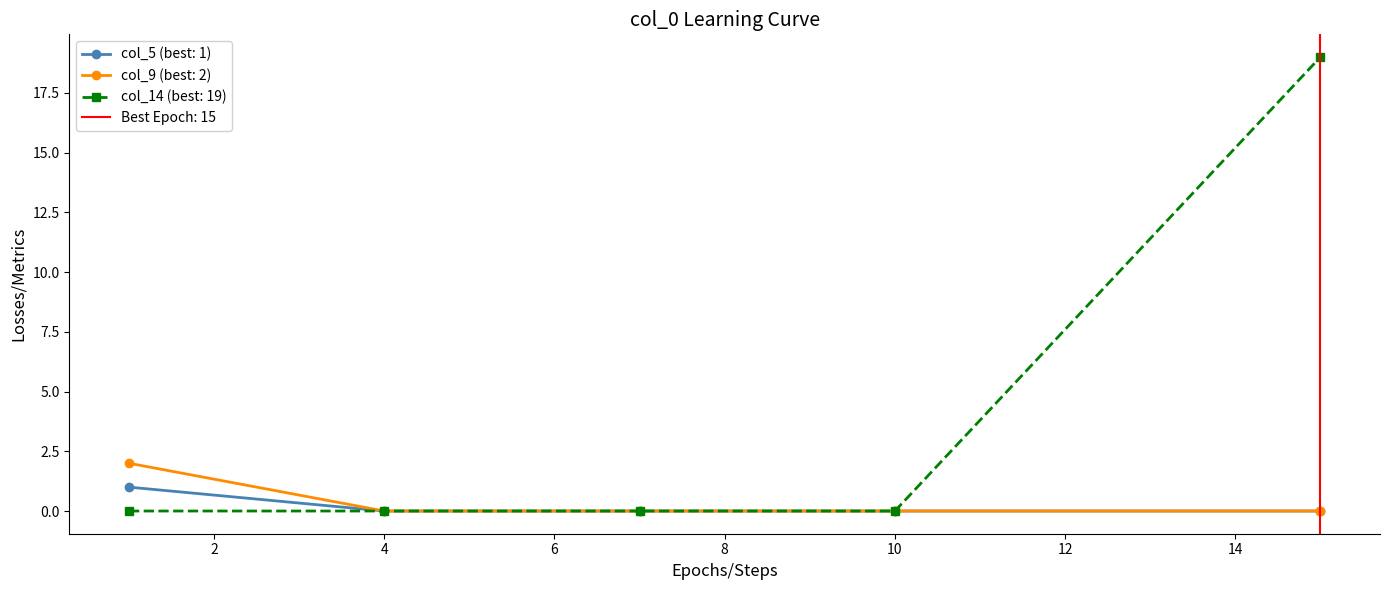

Is it true that col_5 equals 1 at 0?

False